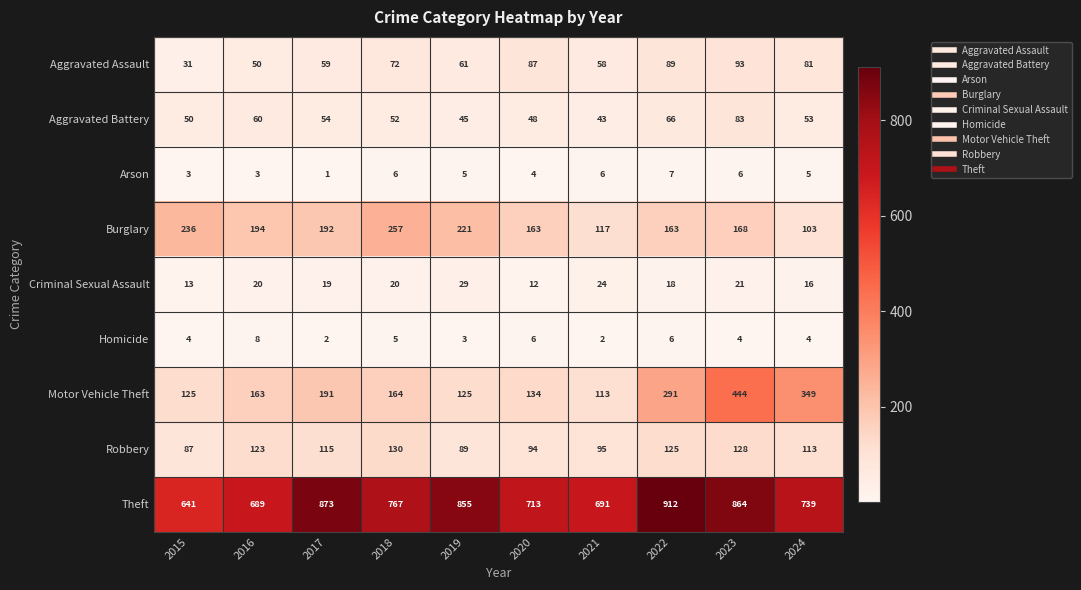

At which category does the chart reach its peak across all series?

2022